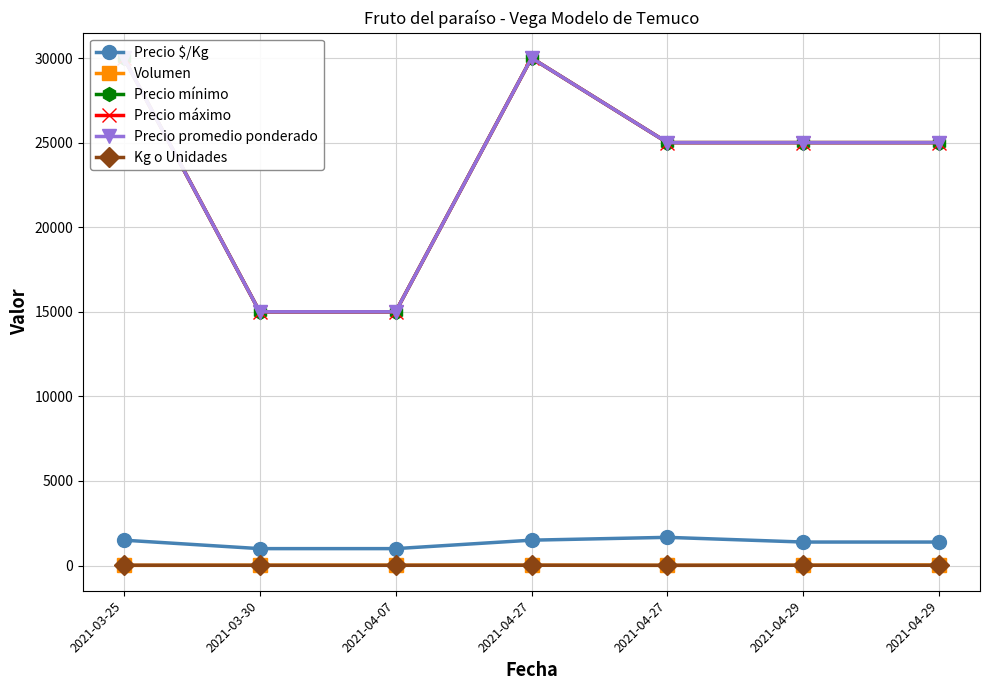

At which category does the chart reach its peak across all series?

2021-03-25